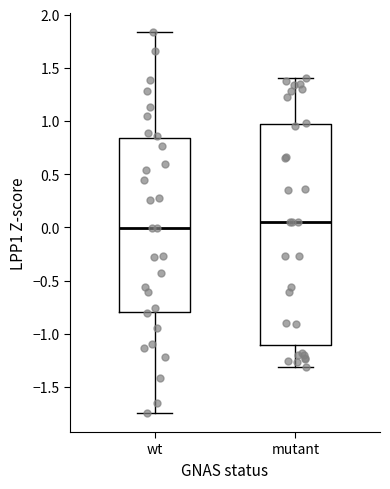

Reading left to right, transcribe this box plot: for each box, give where its median line is, the range the box spans, and where its two whiskers end, as read against the y-axis. The values are not printed on the chart, so give them approximately, as read against the axis.

wt: median 0.00, box -0.80 to 0.85, whiskers -1.75 to 1.85
mutant: median 0.05, box -1.10 to 1.00, whiskers -1.30 to 1.40